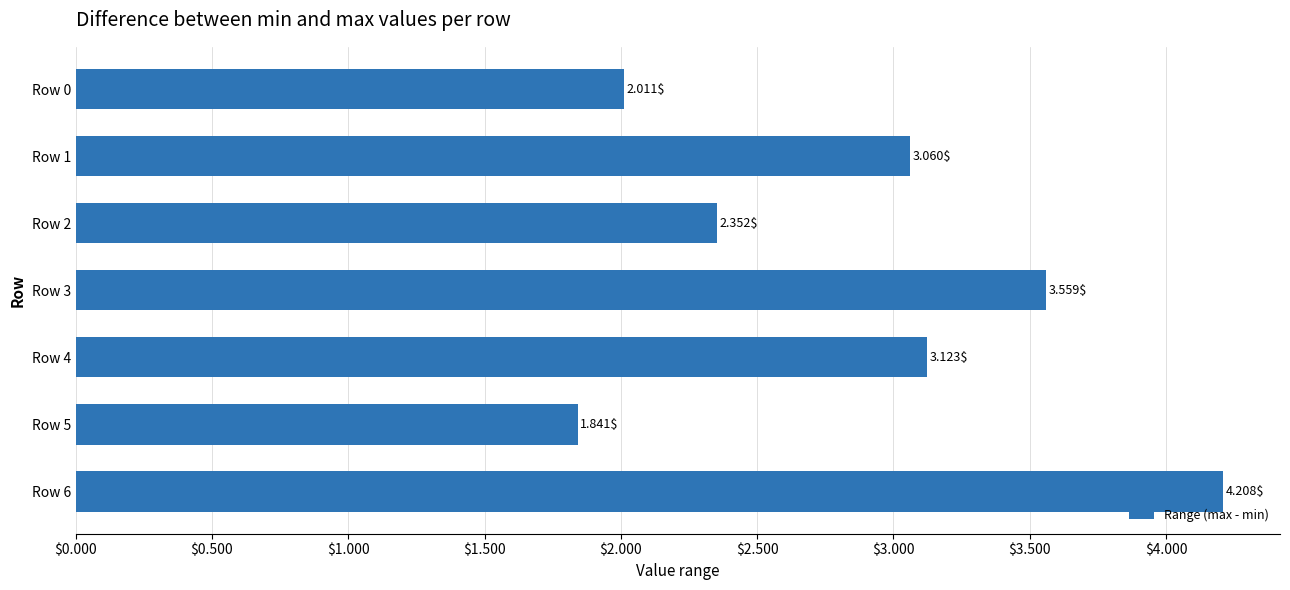

What is the sum of all values?

20.2